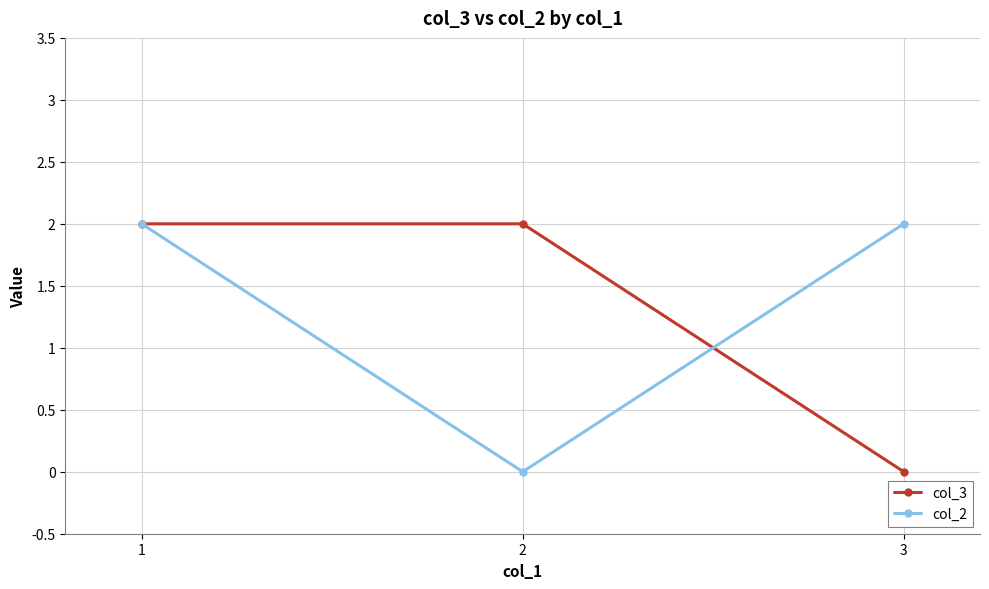

At which label does col_2 reach its minimum?

2